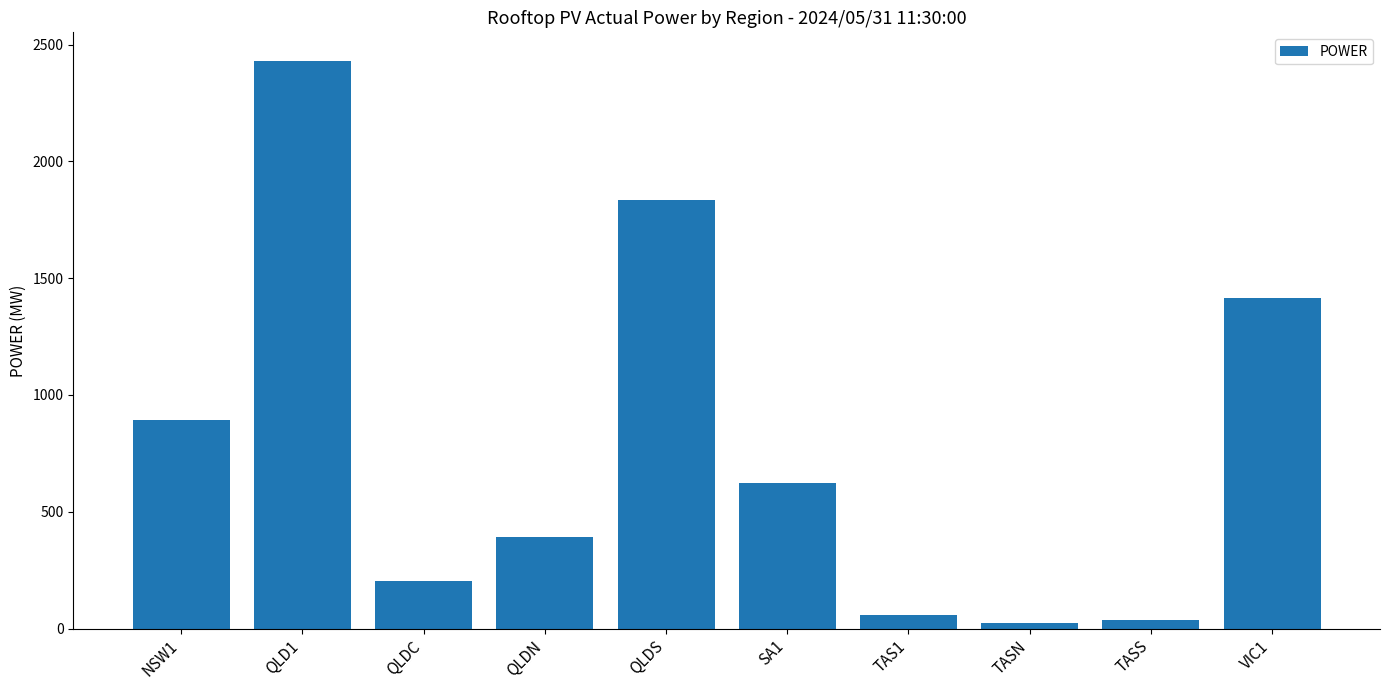

What is the sum of the values at QLDC and NSW1?

1098.2